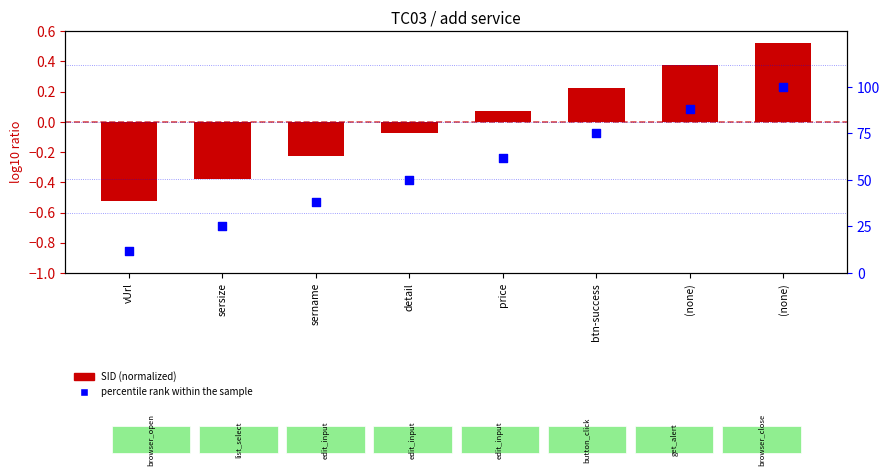

Which series has the largest total across all categories?

percentile rank within the sample